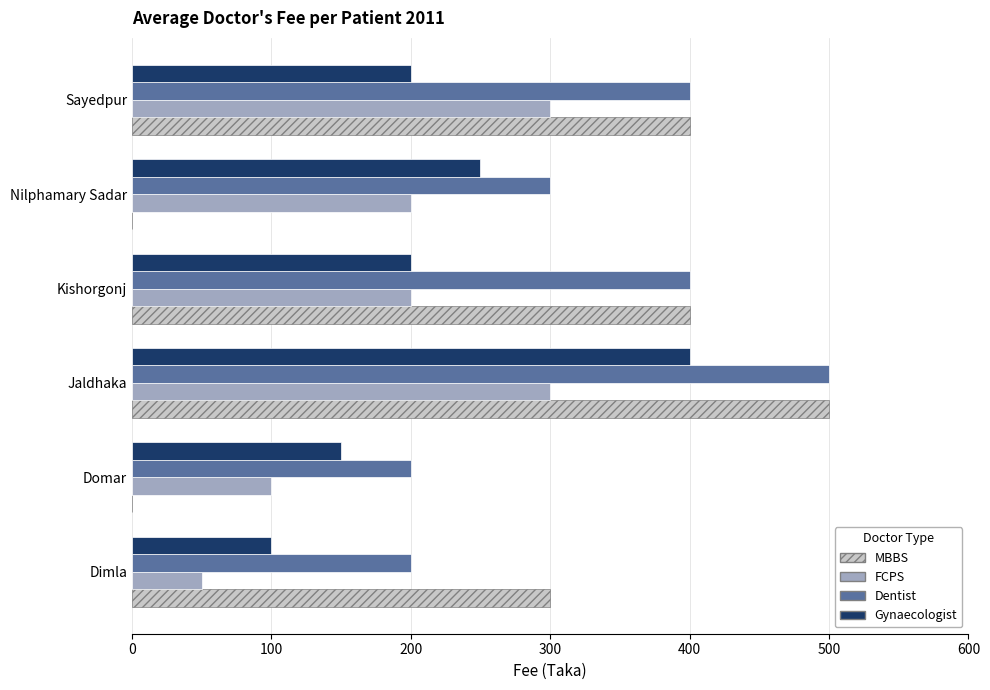

True or false: Gynaecologist has a value of 200 at Kishorgonj.

True